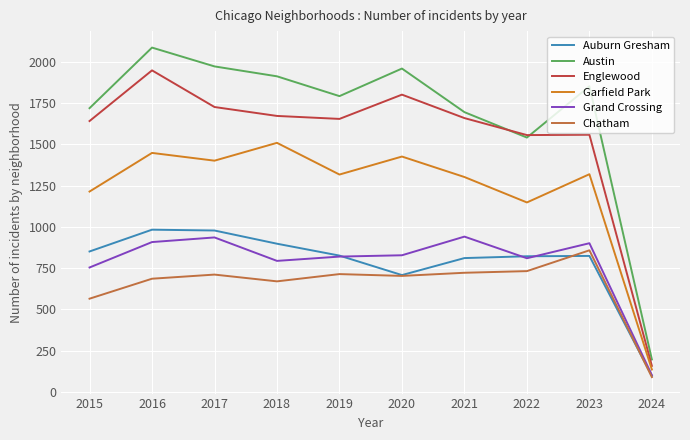

Which series has the widest spread of values?

Austin